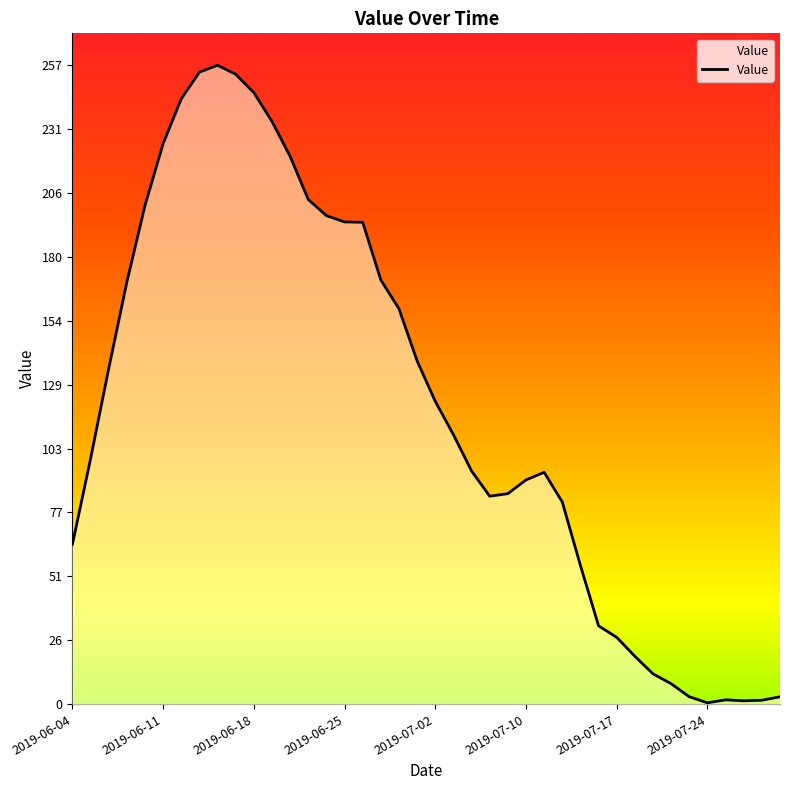

True or false: the data shows 220.5 at 2019-06-20.

True